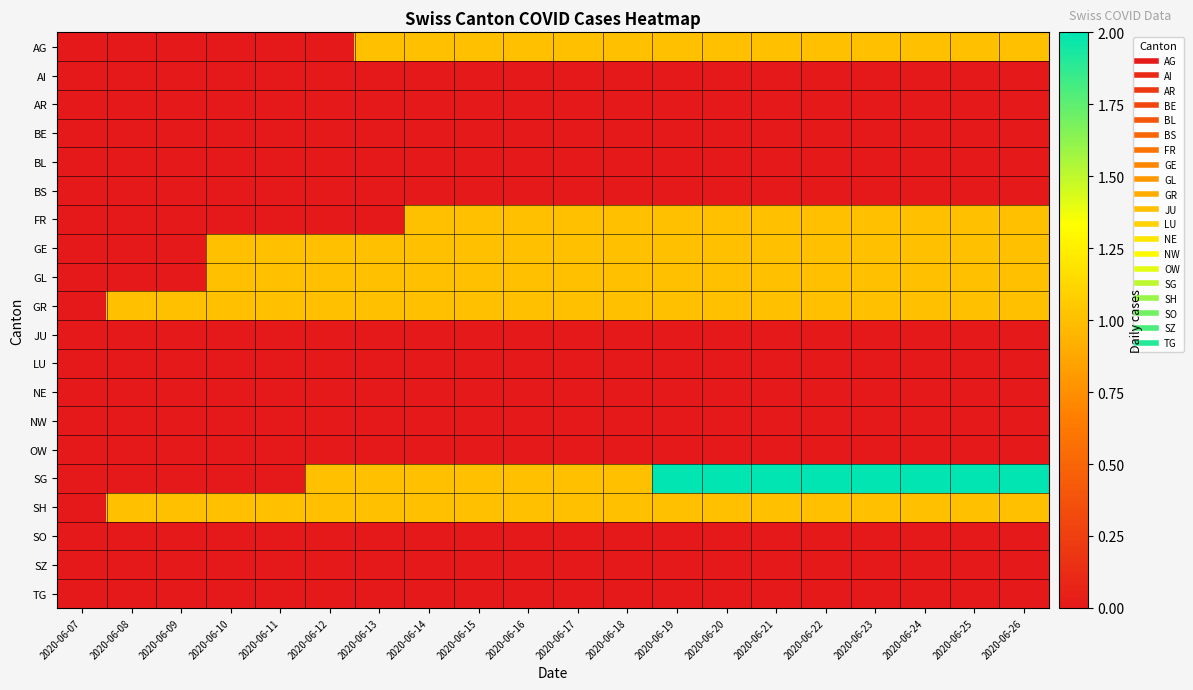

What is the total value across all series at 2020-06-21?

8